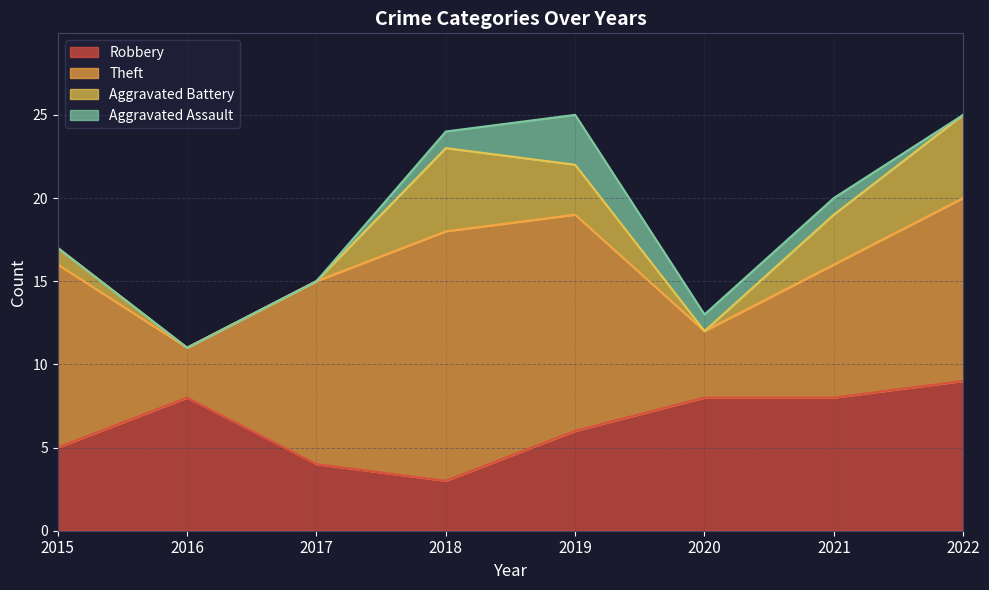

How many intersections are there between Robbery and Theft?

3